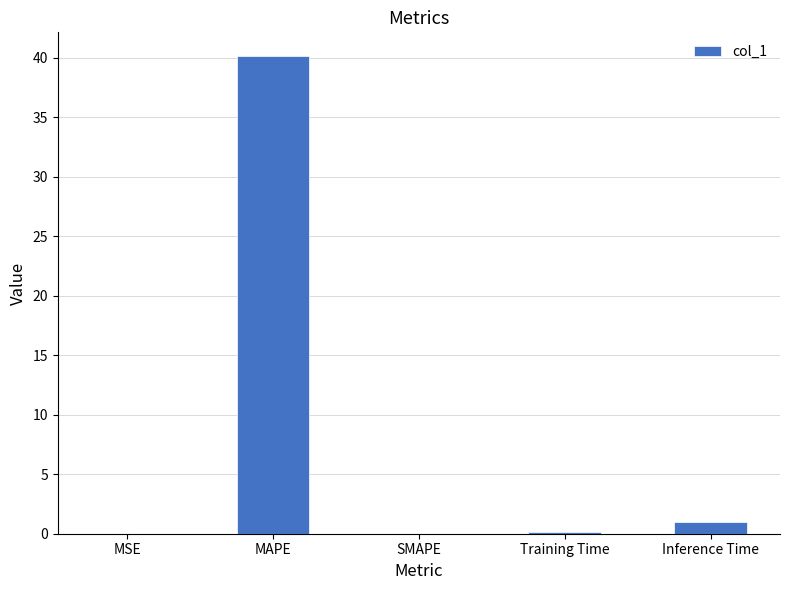

At which category does the chart reach its peak across all series?

MAPE